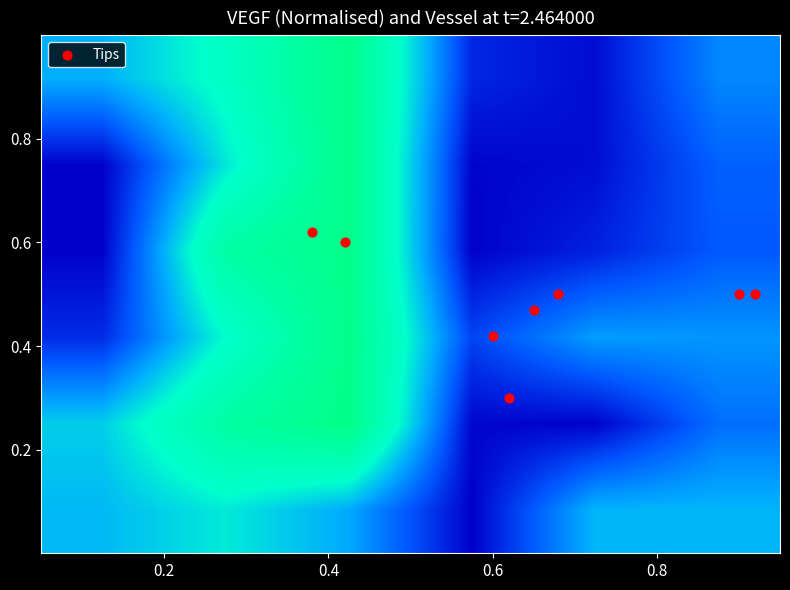

What is the smallest value displayed?

-597.5